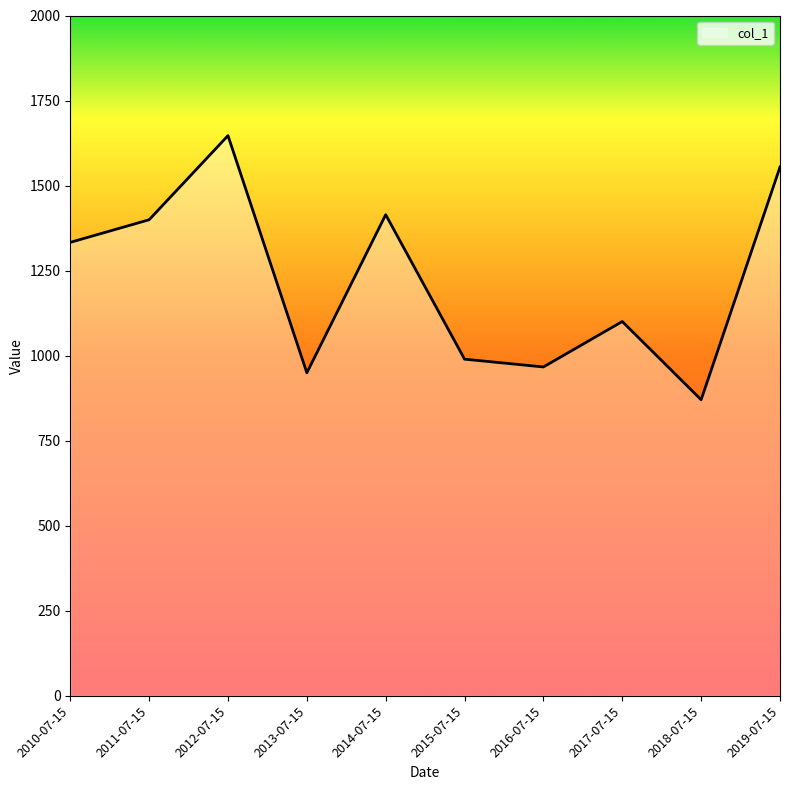

Read the value at 2017-07-15.

1100.4